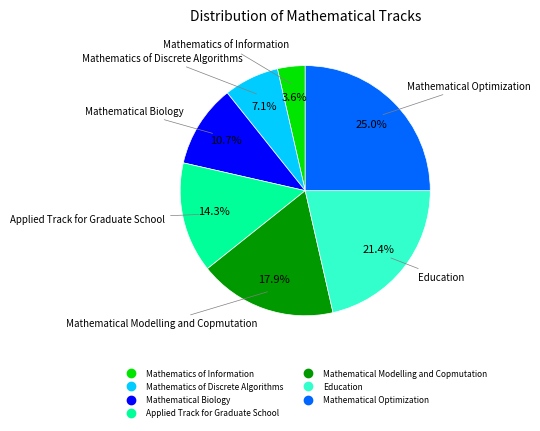

What percentage is the Applied Track for Graduate School slice, to the nearest percent?

14%